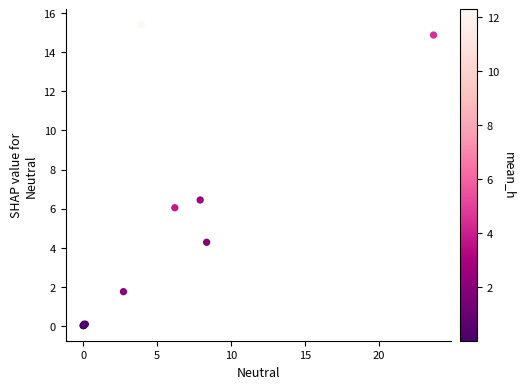

What Y value in the scatter plot is closest to 7?

6.4